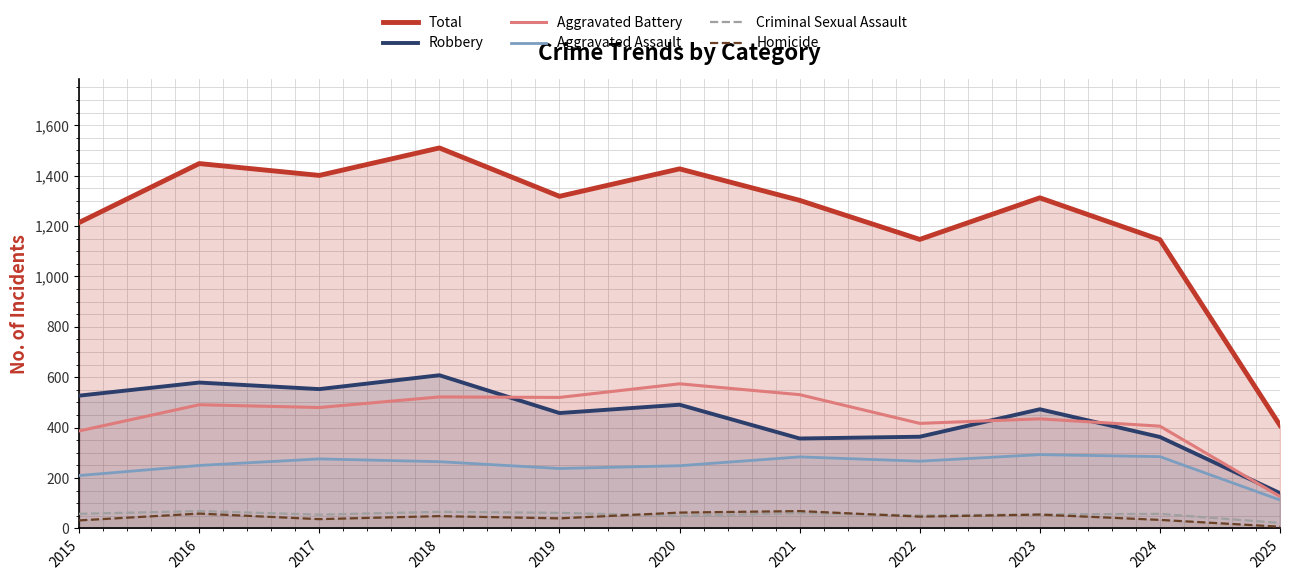

True or false: Robbery has more than 2 points higher than both neighbors.

True